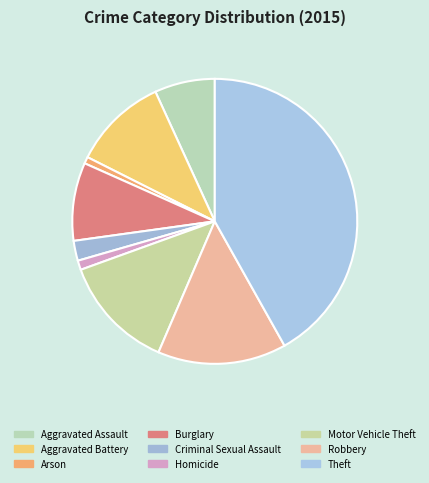

To the nearest percent, what portion does Aggravated Battery represent?

11%